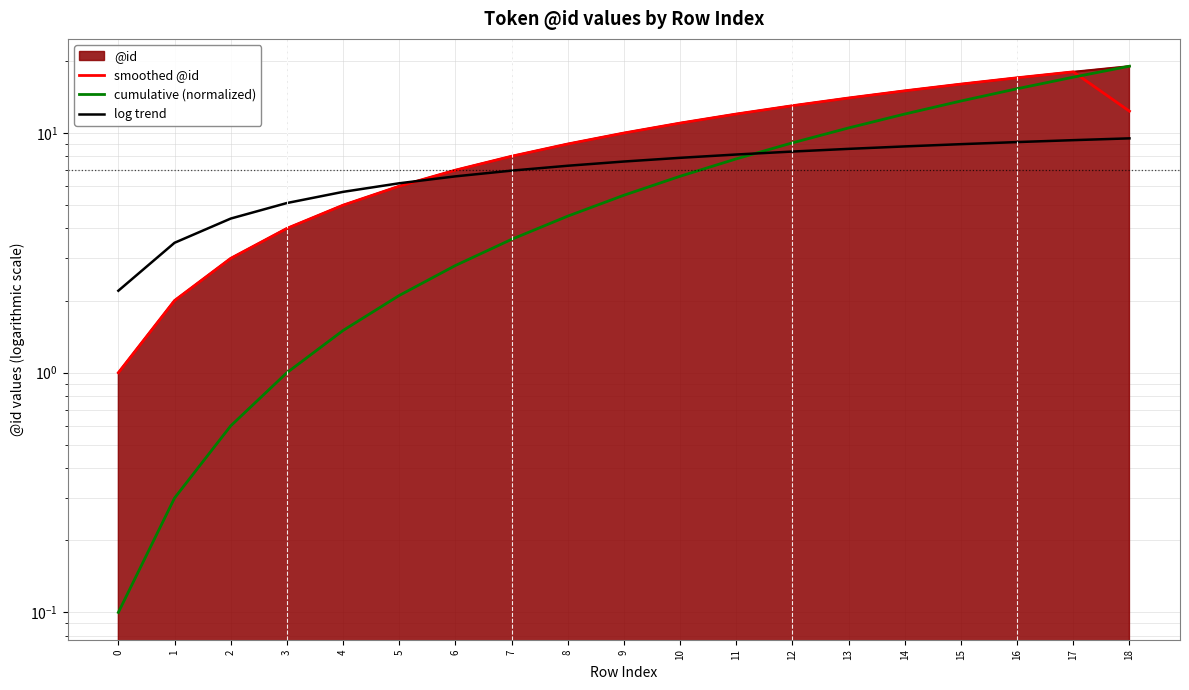

How many values in the cumulative (normalized) series exceed 5?

10